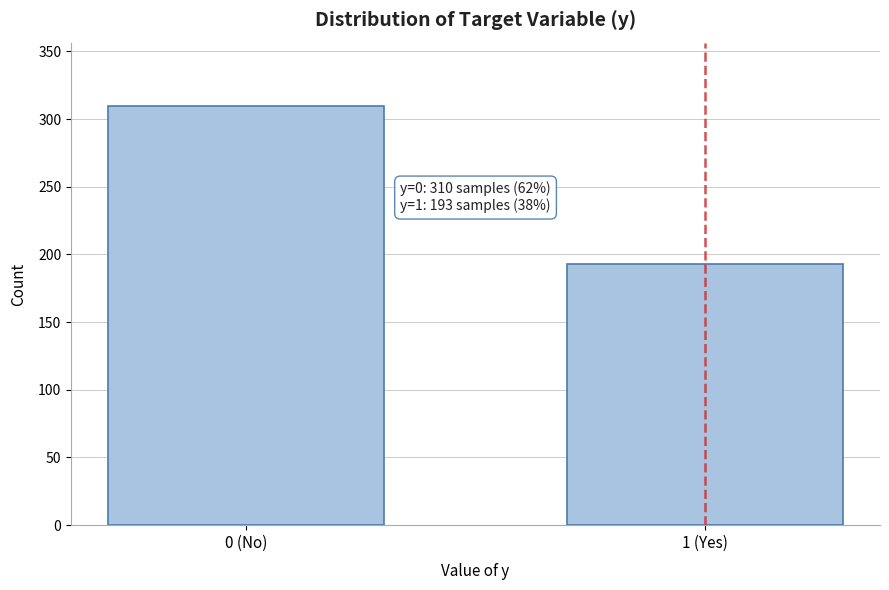

Reading left to right, extract all data points from this chart.

310	193